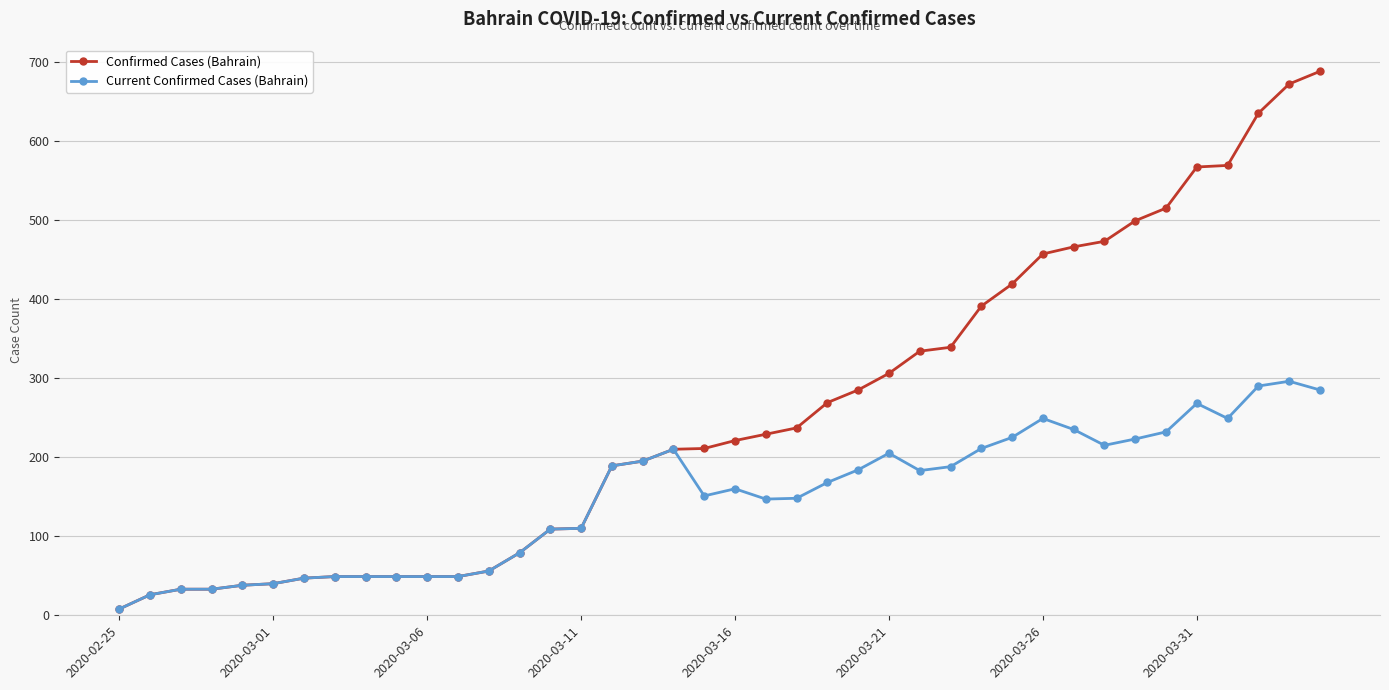

How many categories are shown in the chart?

40